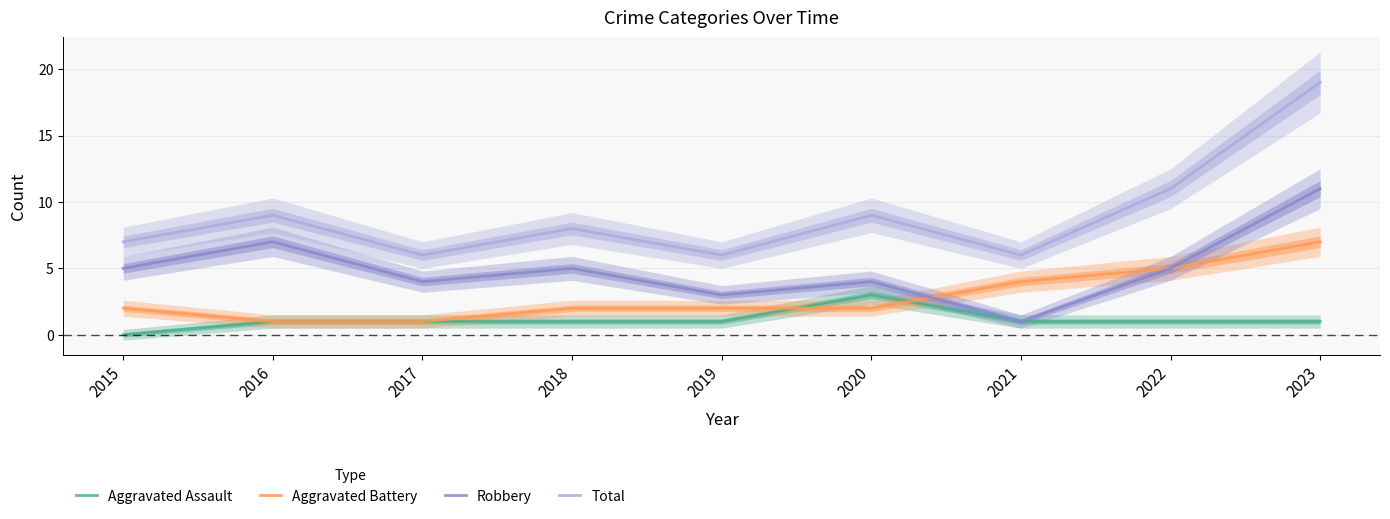

Which category has the highest value in the Aggravated Assault series?

2020